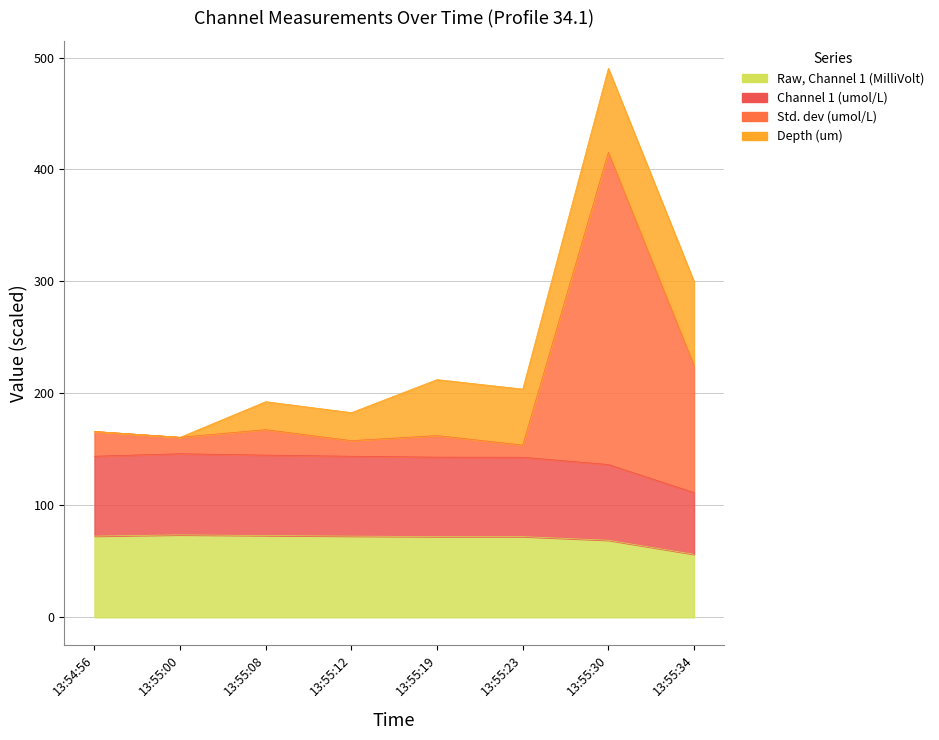

What is the label of the 3rd point from the left?

13:55:08